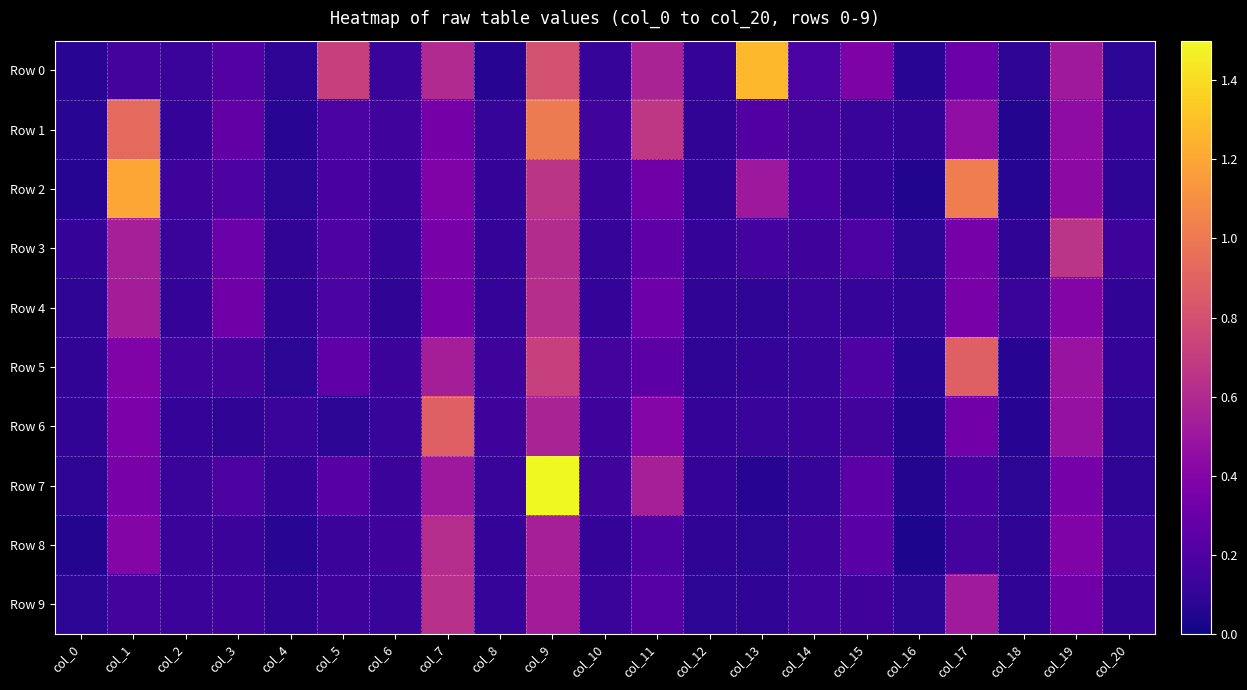

Count the number of categories in the chart.

21